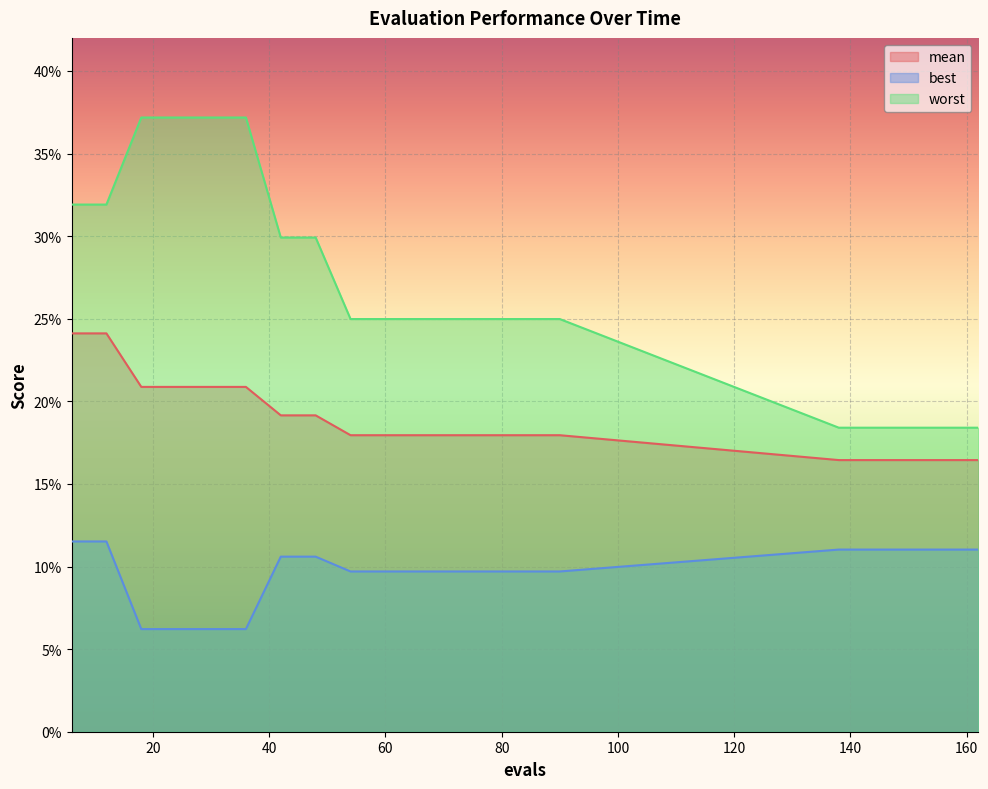

Reading left to right, extract all data points from this chart.

mean: 6=0.2	12=0.2	18=0.2	24=0.2	30=0.2	36=0.2	42=0.2	48=0.2	54=0.2	60=0.2	66=0.2	72=0.2	78=0.2	84=0.2	90=0.2	138=0.2	144=0.2	150=0.2	156=0.2	162=0.2
best: 6=0.1	12=0.1	18=0.1	24=0.1	30=0.1	36=0.1	42=0.1	48=0.1	54=0.1	60=0.1	66=0.1	72=0.1	78=0.1	84=0.1	90=0.1	138=0.1	144=0.1	150=0.1	156=0.1	162=0.1
worst: 6=0.3	12=0.3	18=0.4	24=0.4	30=0.4	36=0.4	42=0.3	48=0.3	54=0.2	60=0.2	66=0.2	72=0.2	78=0.2	84=0.2	90=0.2	138=0.2	144=0.2	150=0.2	156=0.2	162=0.2